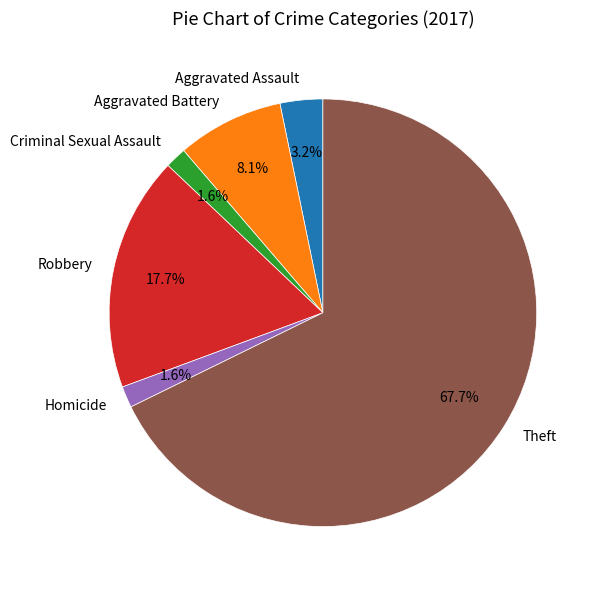

To the nearest percent, what is the difference between the Robbery and Homicide slice percentages?

16%